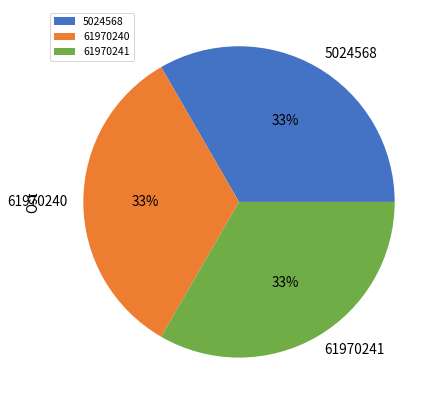

What percentage is the 61970240 slice, to the nearest percent?

33%